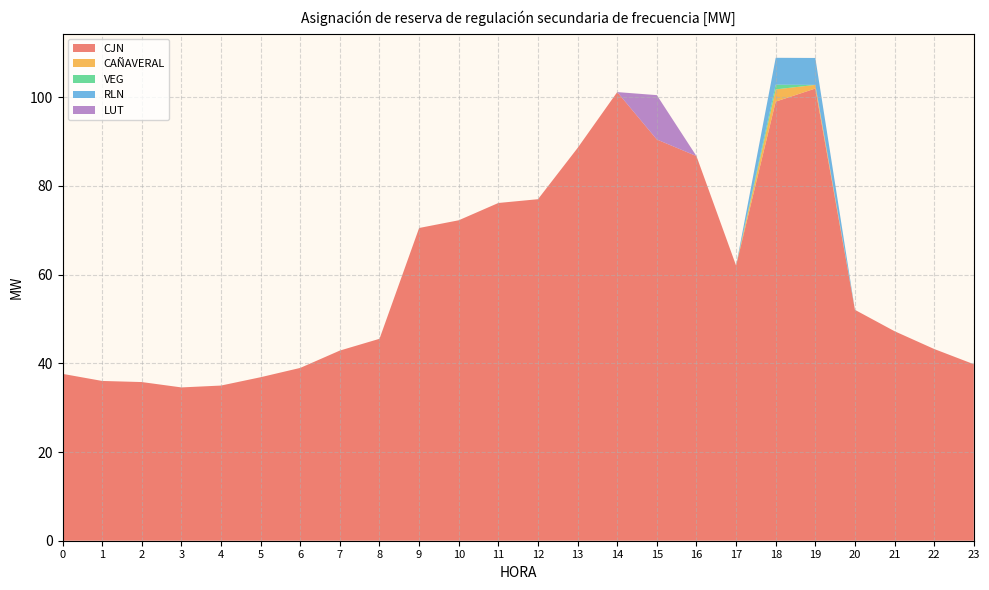

What is the spread (max minus min) of values at 9?

70.5